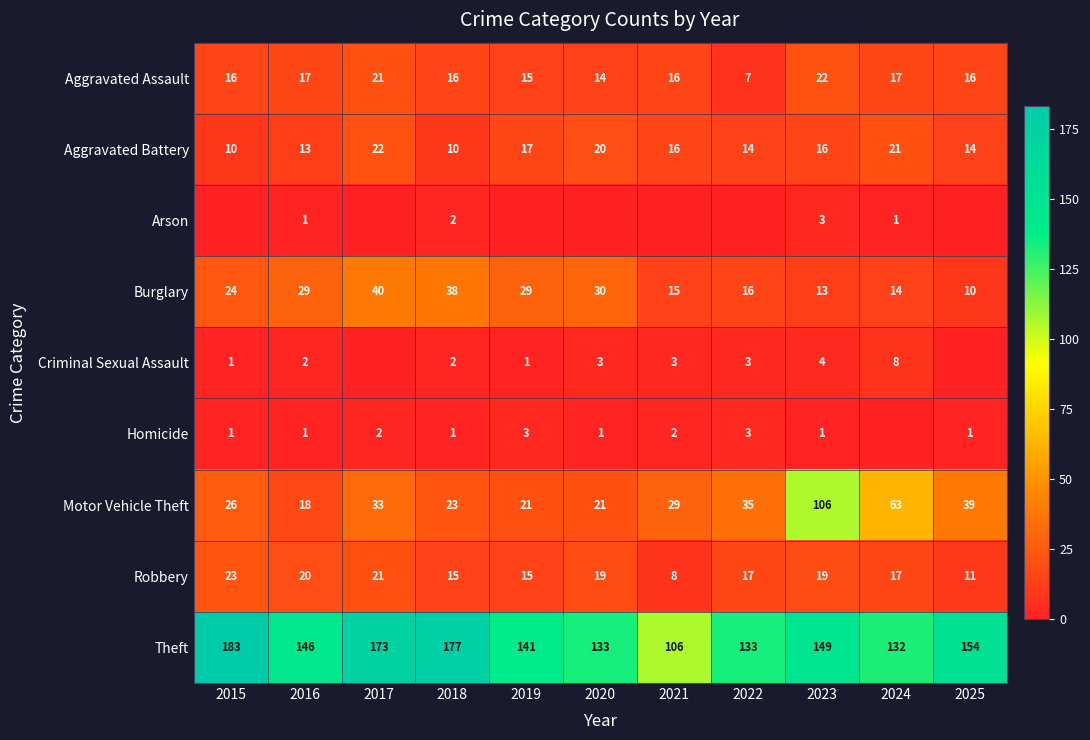

What is the sum of the Motor Vehicle Theft values at 2015 and 2024?

89